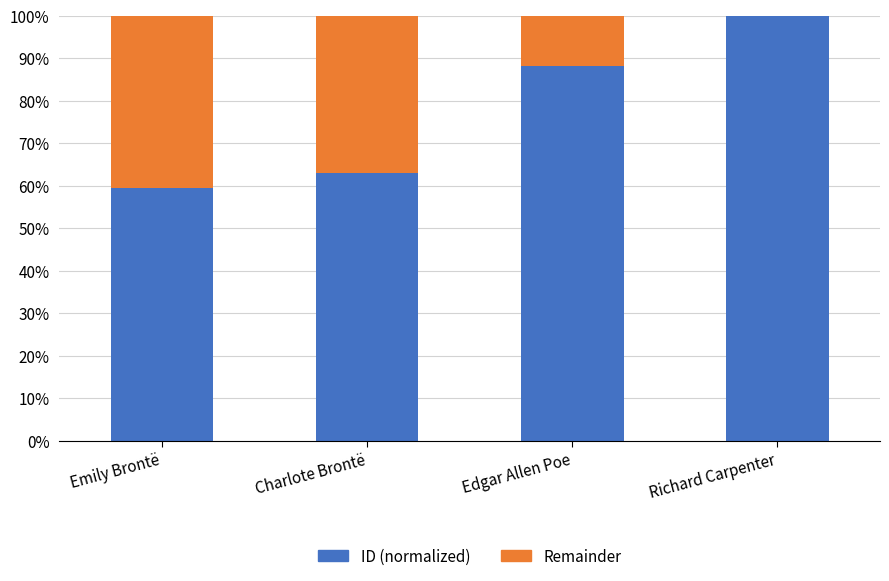

What is the total value across all series at Edgar Allen Poe?

1.0